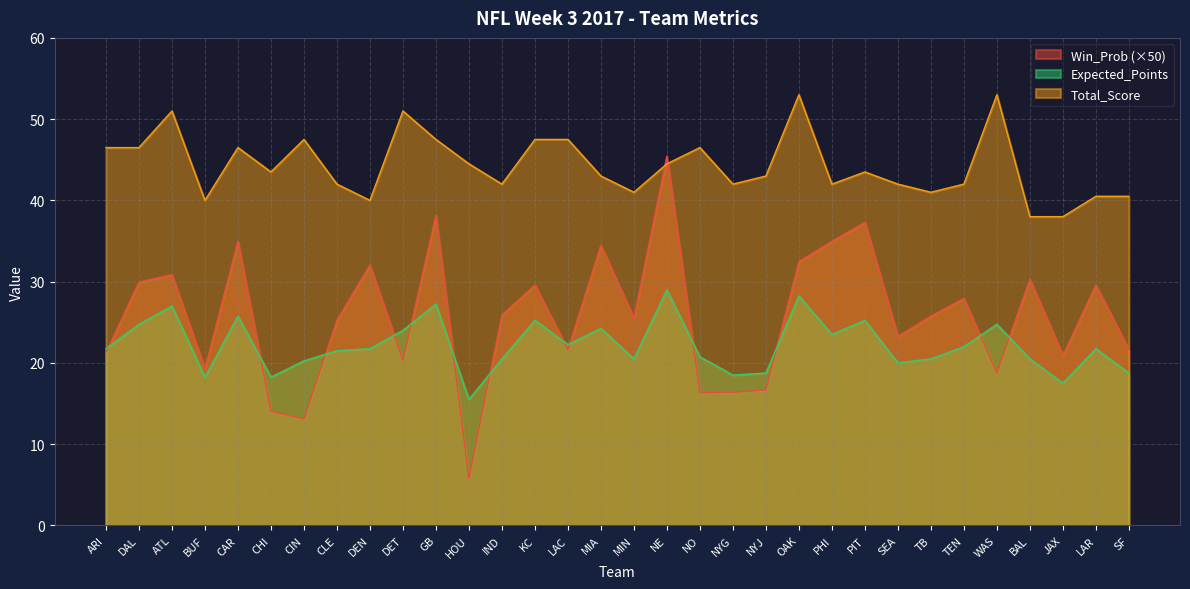

How many values in the Expected_Points series are below 21?

14